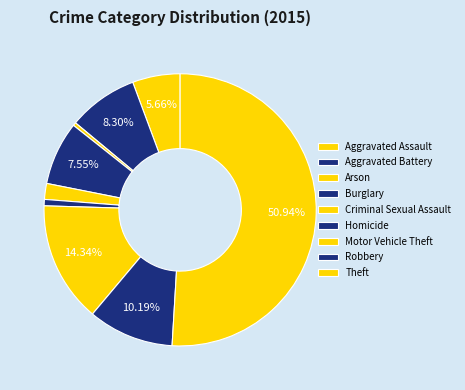

What percentage is NOT represented by Criminal Sexual Assault?

98.1%